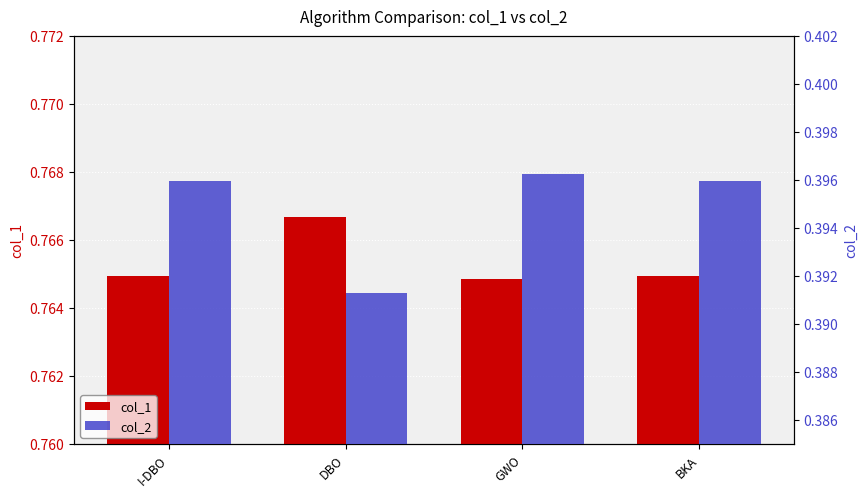

What is the greatest value displayed?

0.8